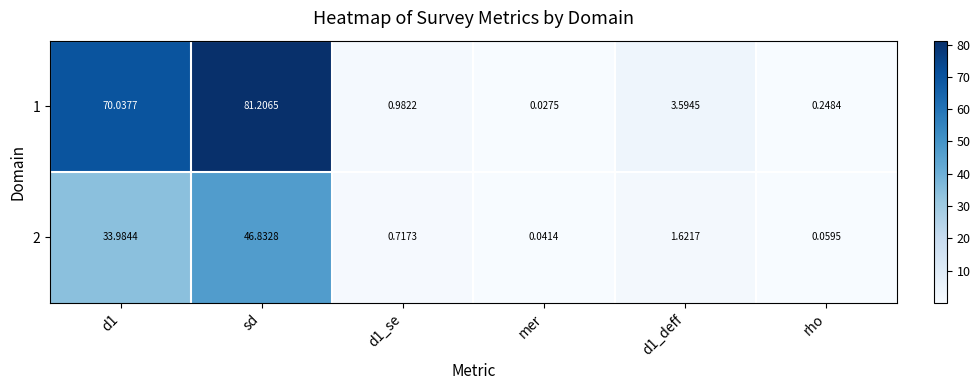

How many data points does each series have?

6